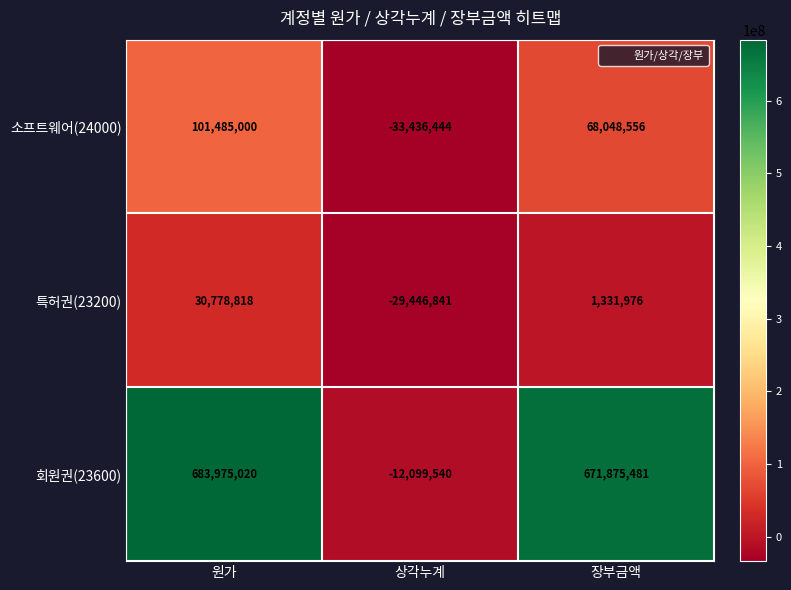

Which series changed the most between 원가 and 장부금액?

소프트웨어(24000)